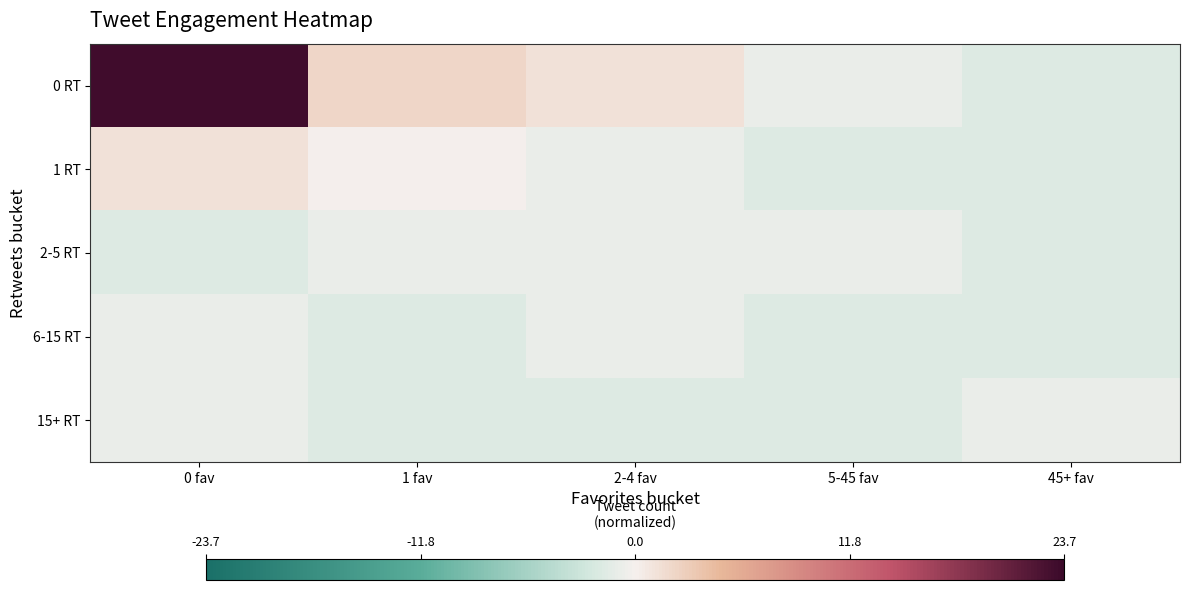

What is the smallest value displayed?

-1.8